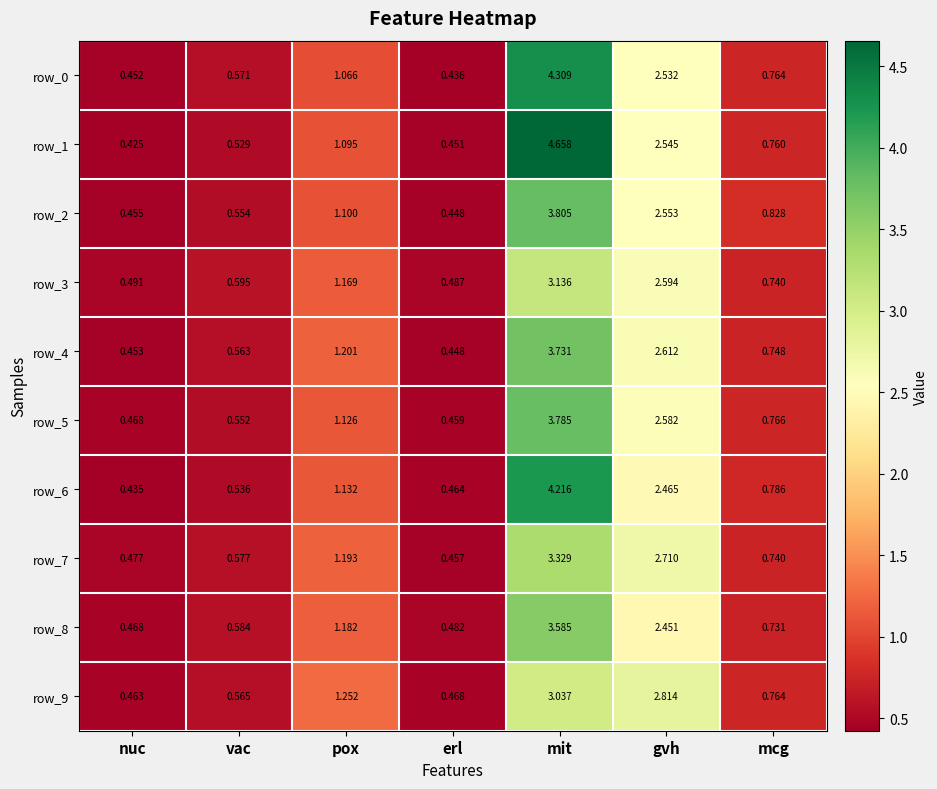

At which label is row_5 closest to 2?

gvh